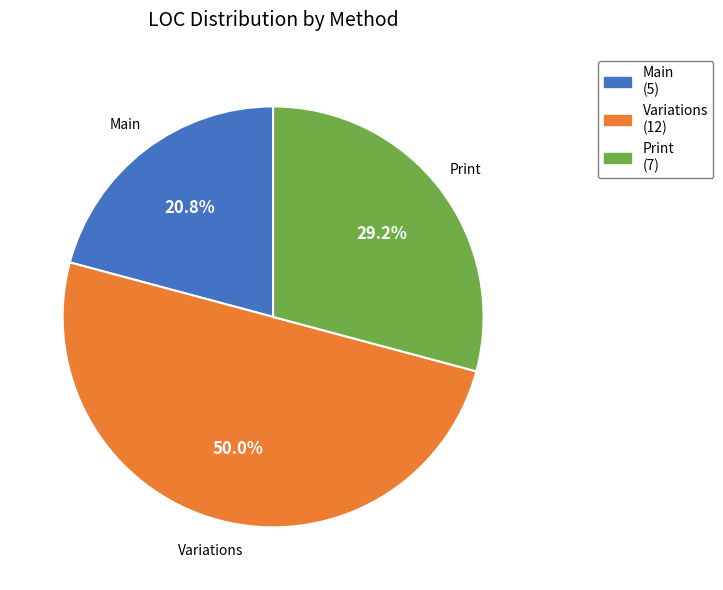

Rank the categories by value from lowest to highest.

Main, Print, Variations